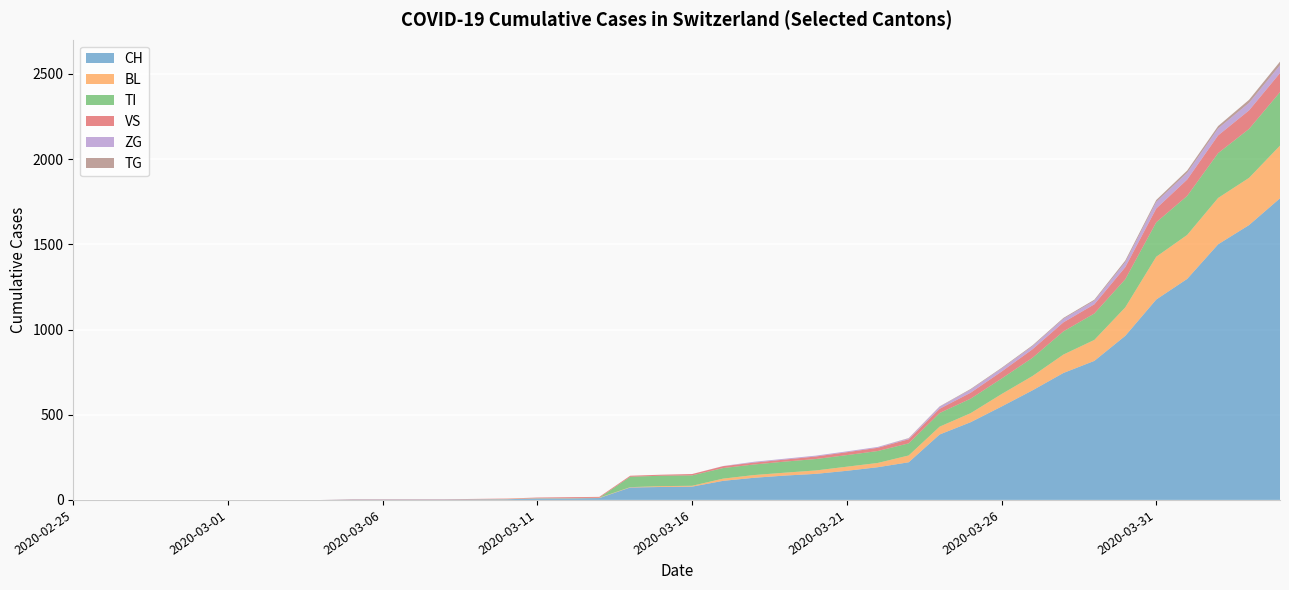

Reading left to right, transcribe all the data shown in this chart.

CH: 0	0	0	0	0	0	0	0	0	2	2	2	2	3	4	9	9	11	73	76	78	112	130	143	153	171	192	221	384	456	548	643	745	816	963	1176	1297	1500	1613	1770
BL: 0	0	0	0	0	0	0	0	0	0	0	0	0	1	2	2	2	2	2	5	5	13	16	17	20	24	25	40	46	53	73	84	108	123	167	251	258	272	277	309
TI: 0	0	0	0	0	0	0	0	0	0	0	0	0	0	0	0	0	0	61	61	61	62	62	65	67	68	70	71	80	85	91	107	136	155	165	202	229	263	287	314
VS: 0	0	0	0	0	0	0	0	0	2	2	2	2	2	2	3	5	5	6	6	8	11	11	12	15	17	19	24	25	35	41	50	53	54	71	81	96	104	109	112
ZG: 0	0	0	0	0	0	0	0	0	0	0	0	0	0	0	0	0	0	0	0	0	1	5	5	5	5	5	5	12	18	18	18	21	21	29	39	40	41	44	46
TG: 0	0	0	0	0	0	0	0	0	0	0	0	0	0	0	0	0	0	0	0	0	0	0	0	0	0	0	2	2	4	4	5	5	6	10	11	13	14	18	21